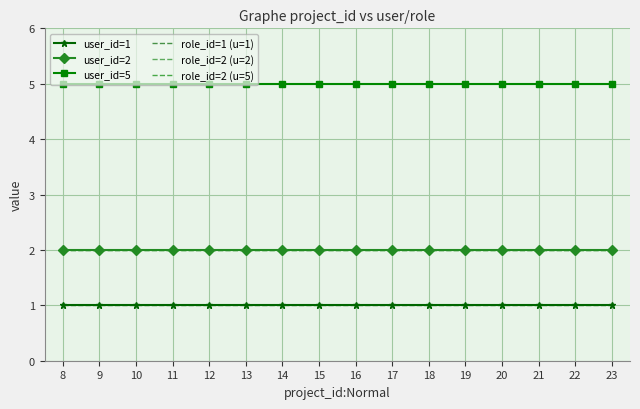

What is the difference between the highest and lowest values at 15?

4